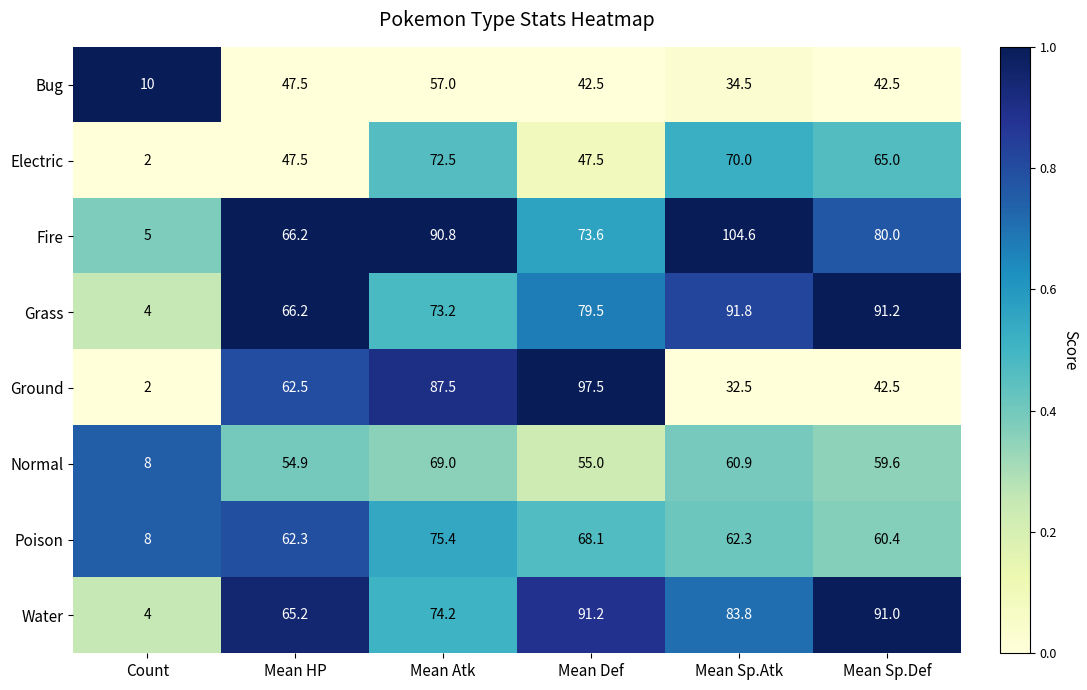

What is the sum of all Grass values?

405.9